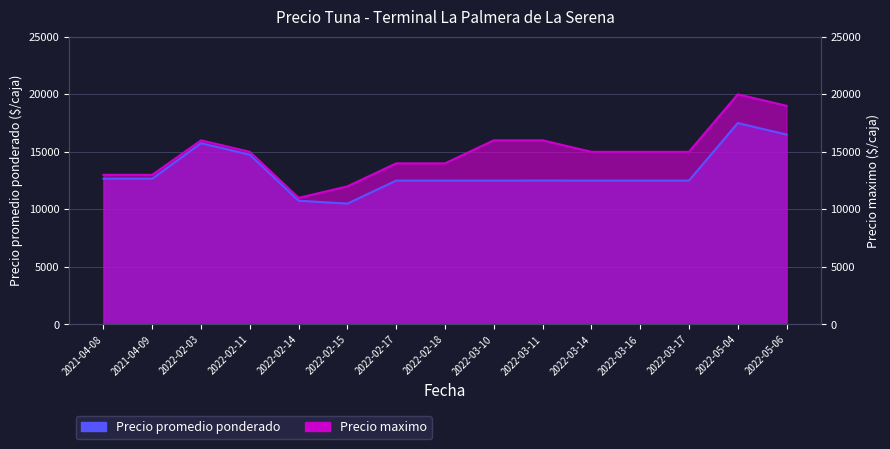

How many lines are shown in the chart?

2